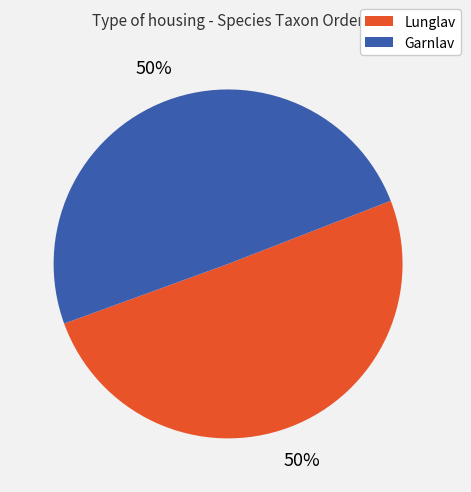

To the nearest percent, what portion does Garnlav represent?

50%